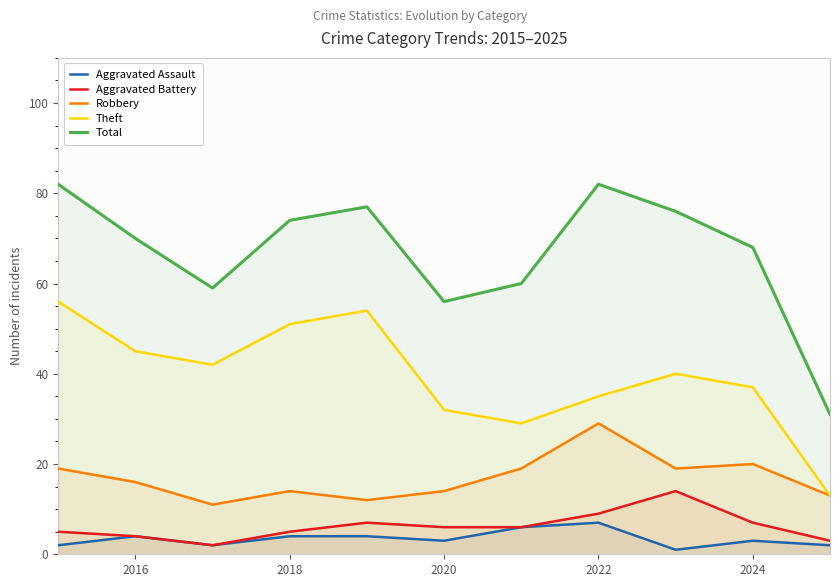

At how many categories does at least one series exceed 50?

10